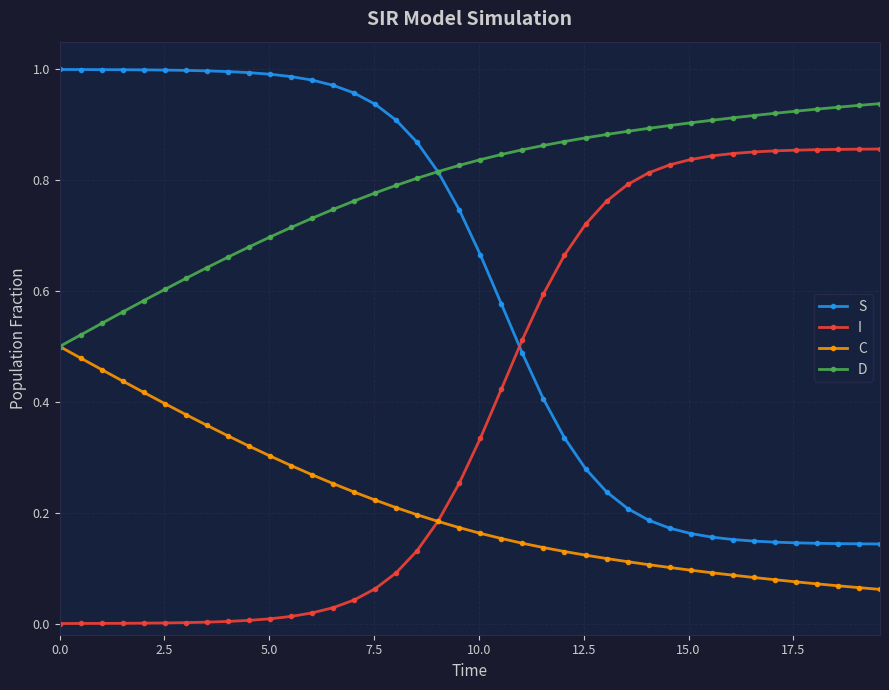

True or false: C and S cross at least once.

False